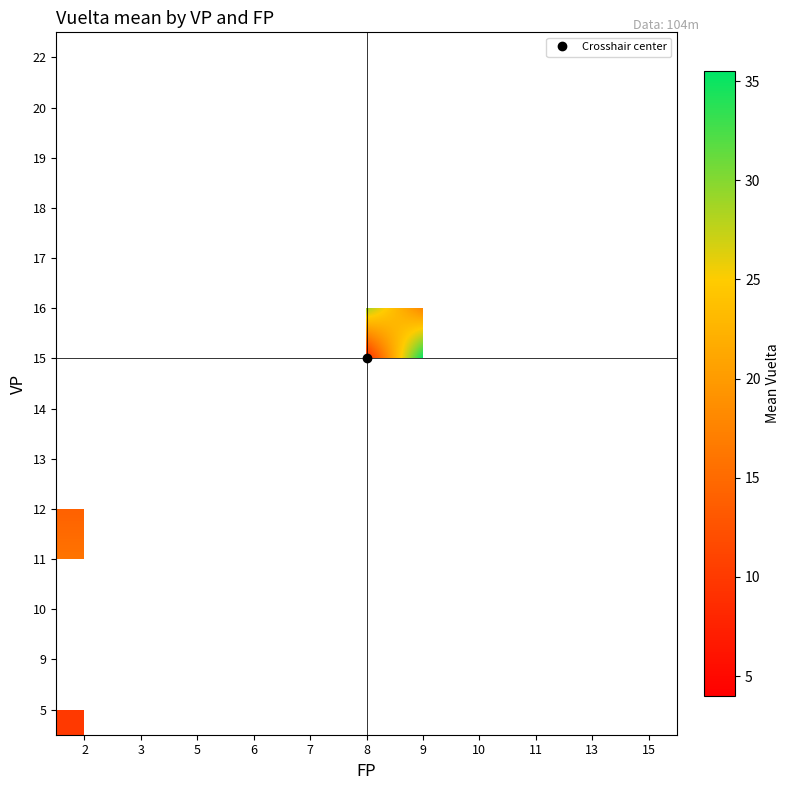

How many data points does each series have?

11